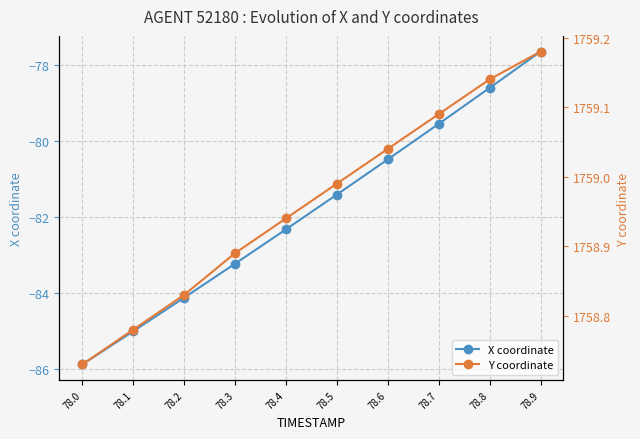

True or false: X coordinate and Y coordinate intersect in this chart.

False